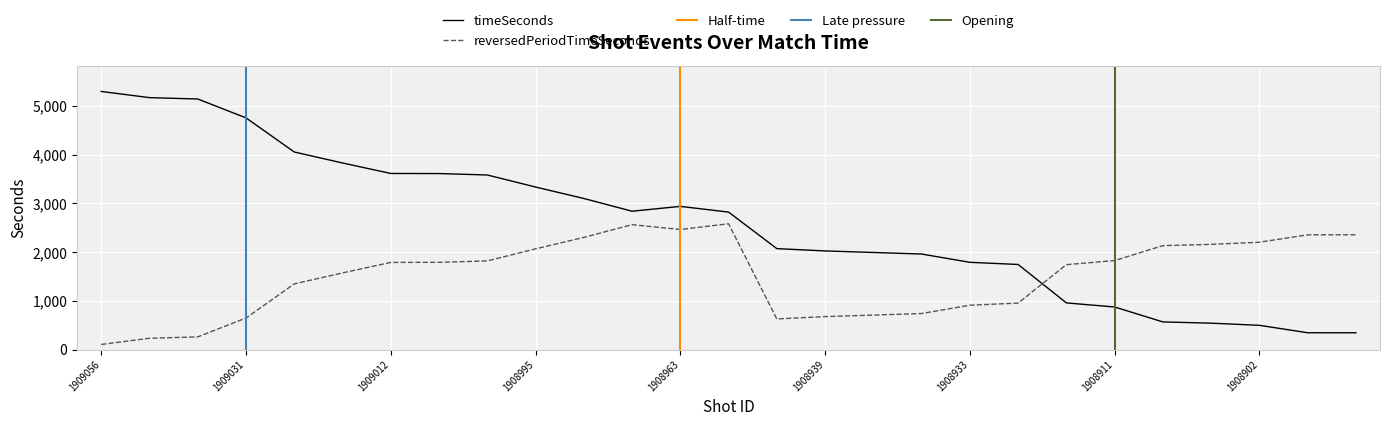

What is the total value across all series at 1908995?

5400